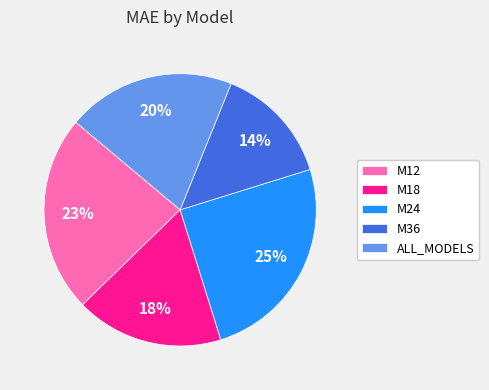

Between M36 and ALL_MODELS, which is larger?

ALL_MODELS